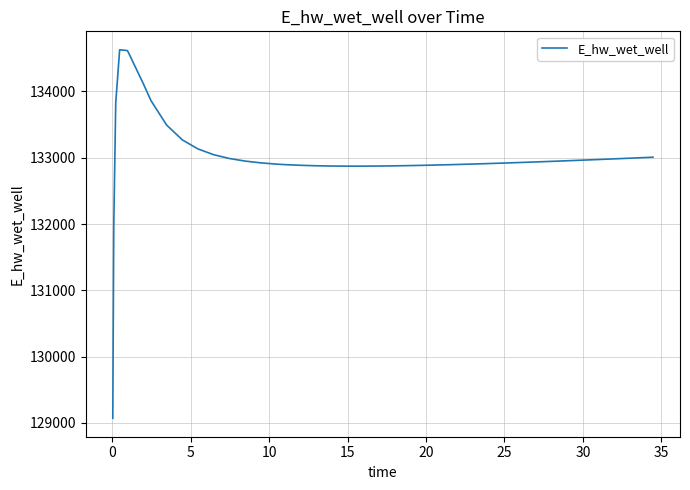

What is the average value?

132994.4